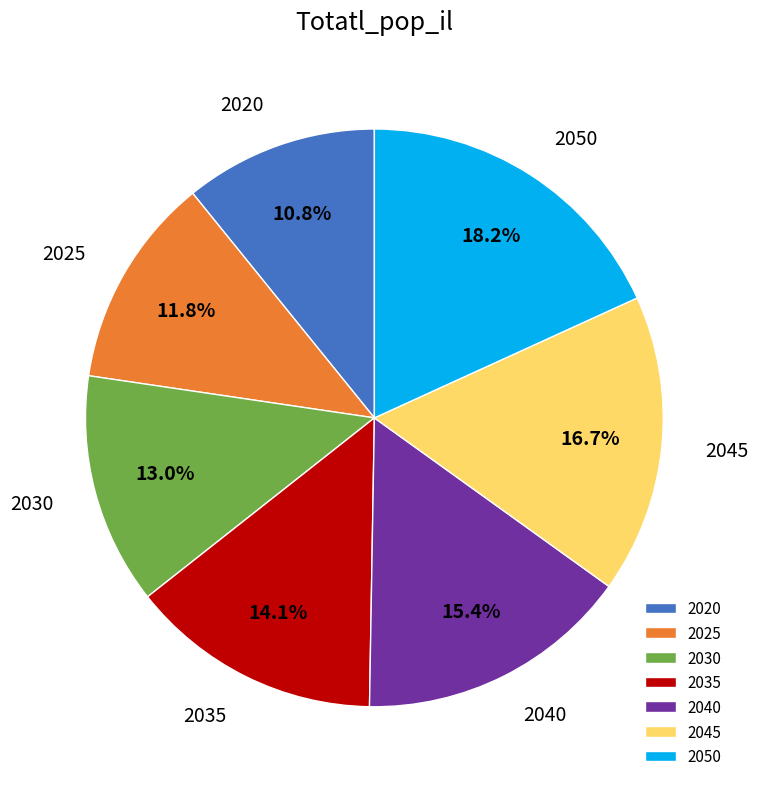

Is it true that 2045 is 26% of the pie?

False